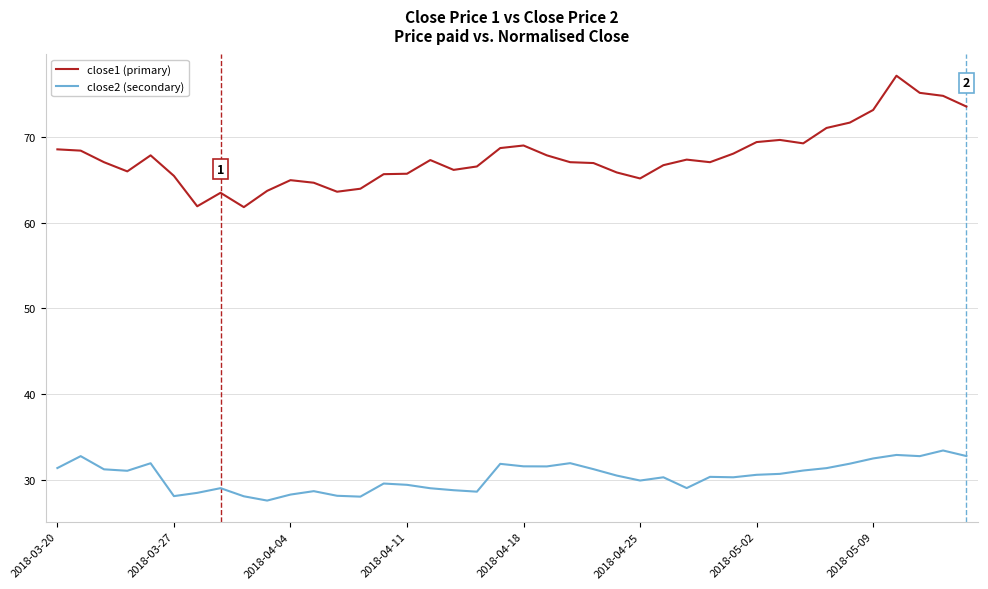

True or false: close1 (primary) and close2 (secondary) intersect in this chart.

False